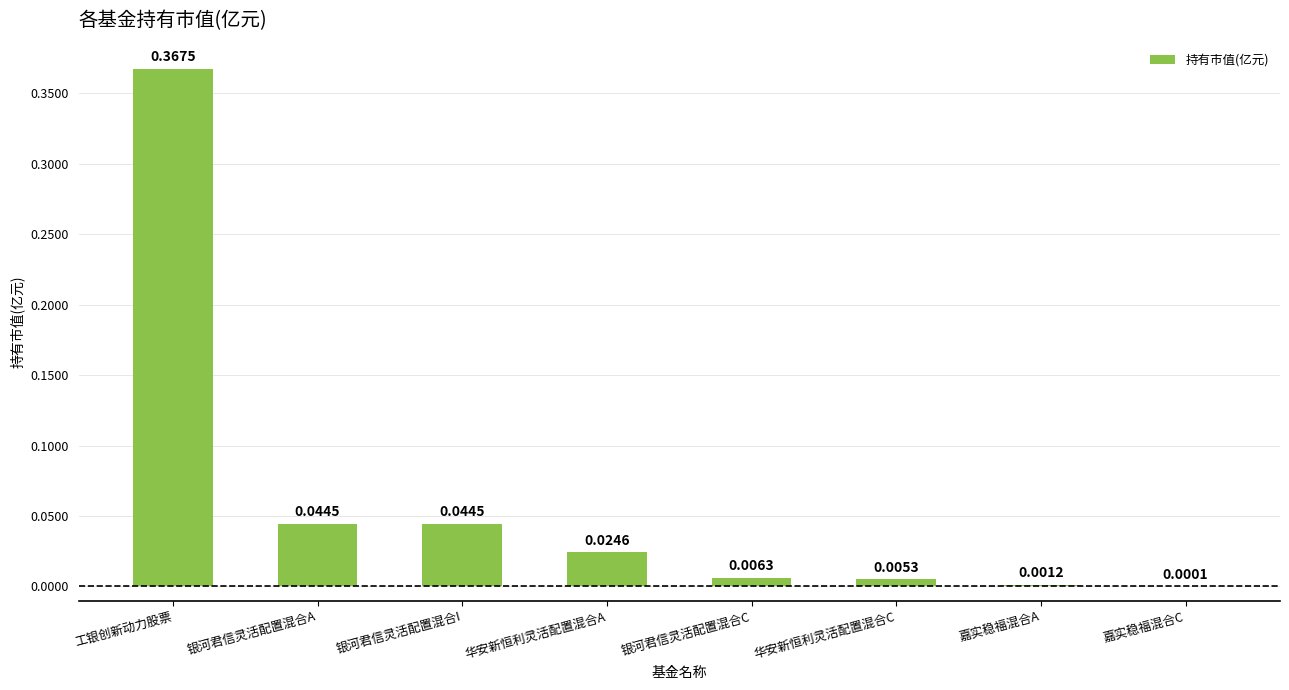

Between 华安新恒利灵活配置混合C and 银河君信灵活配置混合C, which is larger?

银河君信灵活配置混合C